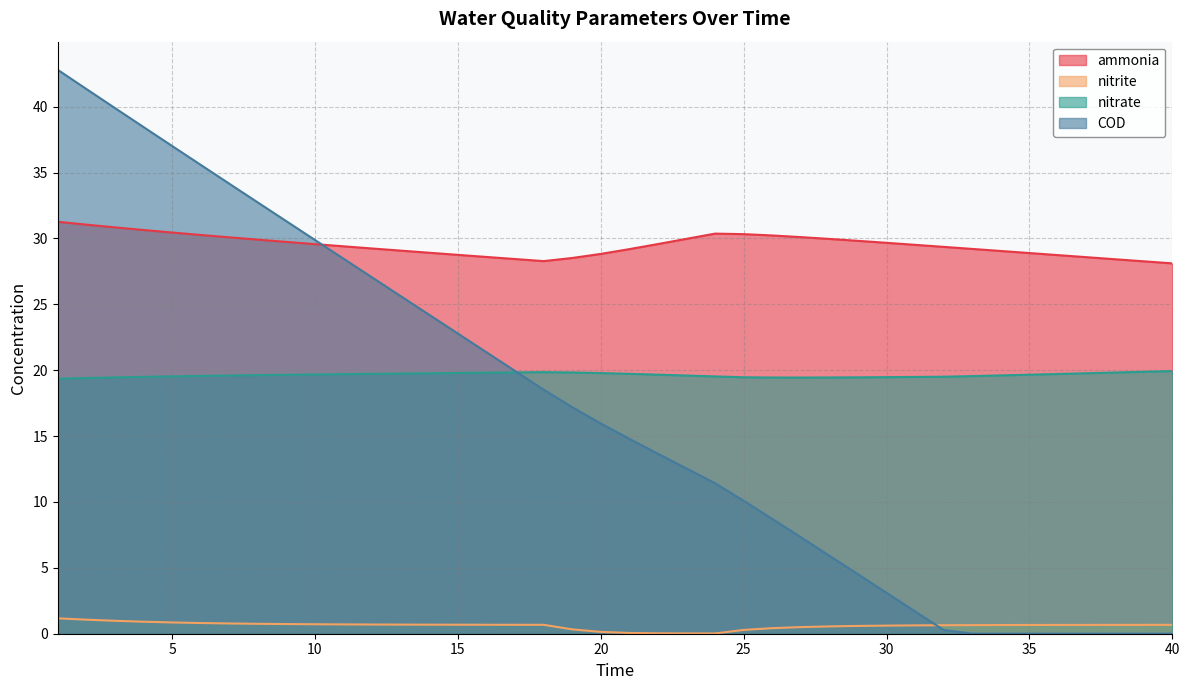

What is the difference between the highest and lowest values at 1?

41.6